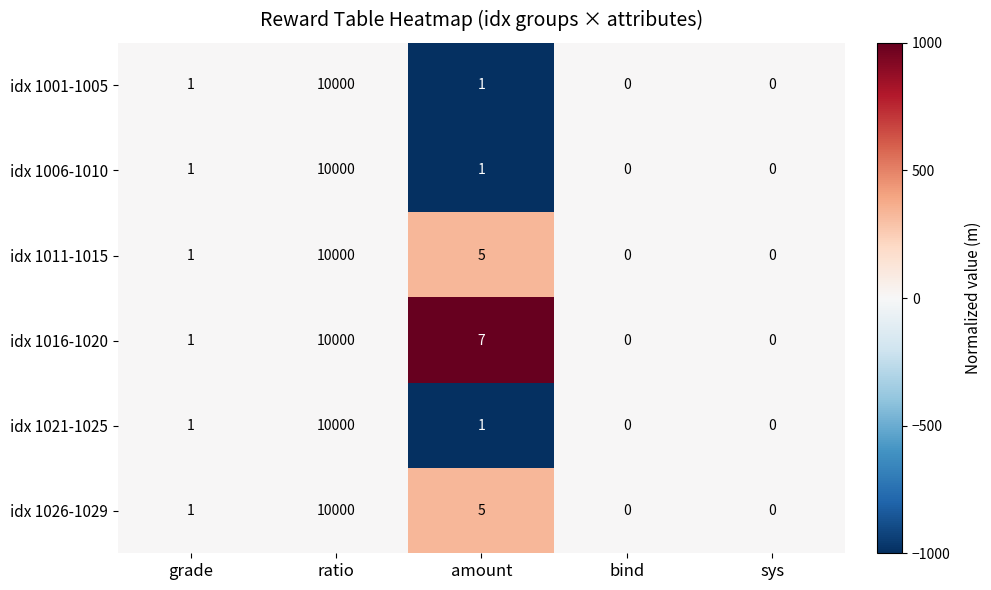

Reading left to right, extract all data points from this chart.

idx 1001-1005: grade=1	ratio=10000	amount=1	bind=0	sys=0
idx 1006-1010: grade=1	ratio=10000	amount=1	bind=0	sys=0
idx 1011-1015: grade=1	ratio=10000	amount=5	bind=0	sys=0
idx 1016-1020: grade=1	ratio=10000	amount=7	bind=0	sys=0
idx 1021-1025: grade=1	ratio=10000	amount=1	bind=0	sys=0
idx 1026-1029: grade=1	ratio=10000	amount=5	bind=0	sys=0